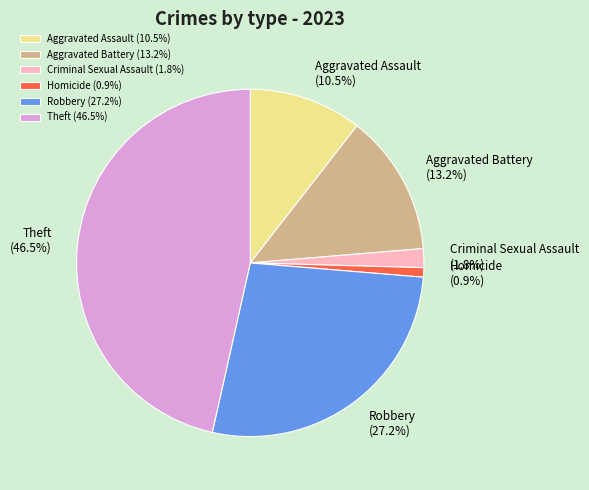

How many slices are in this pie chart?

6